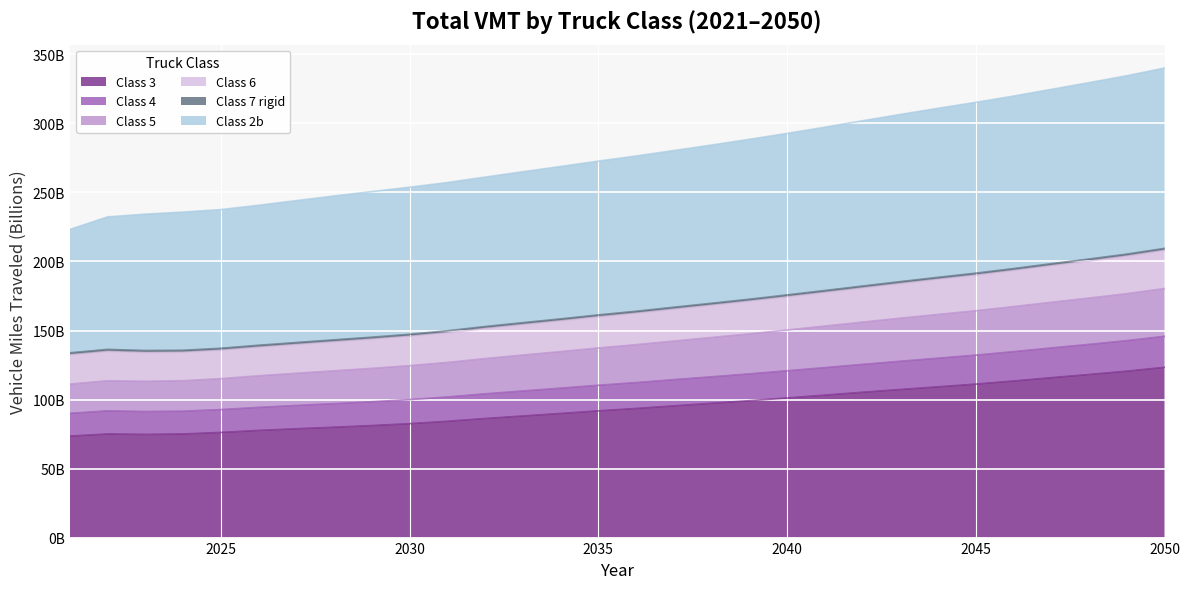

Which has a higher value, 2021 or 2027?

2027